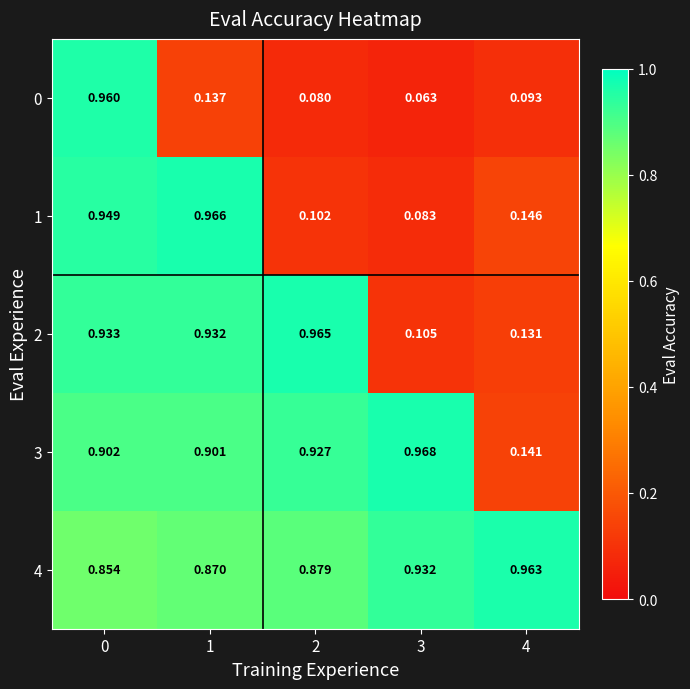

Count the number of categories in the chart.

5